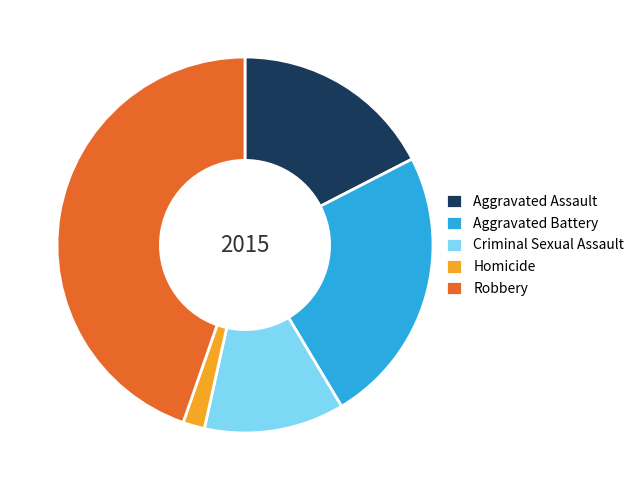

How many slices are in this pie chart?

5